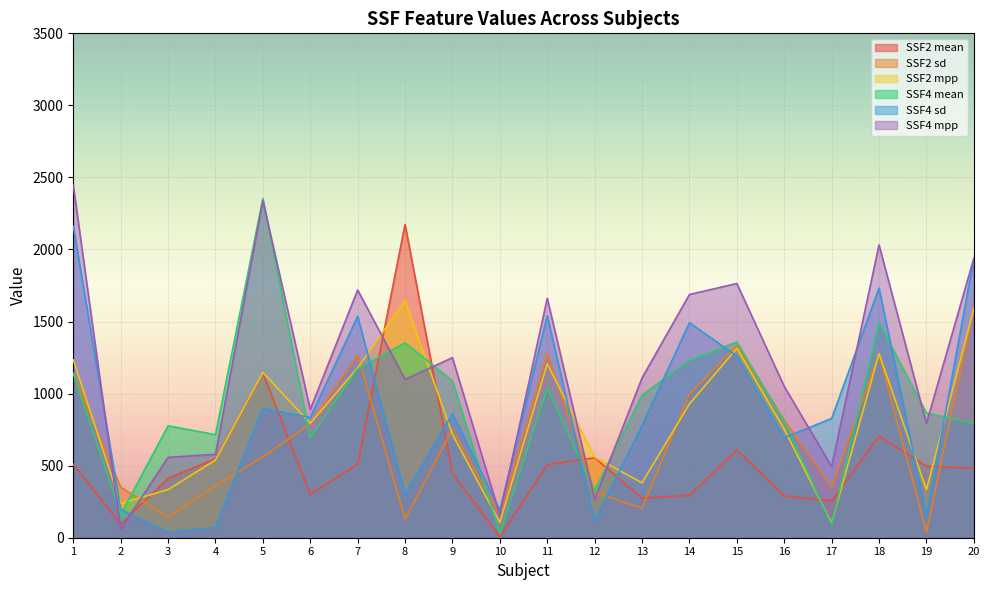

True or false: SSF2 mpp and SSF4 sd cross at least once.

True